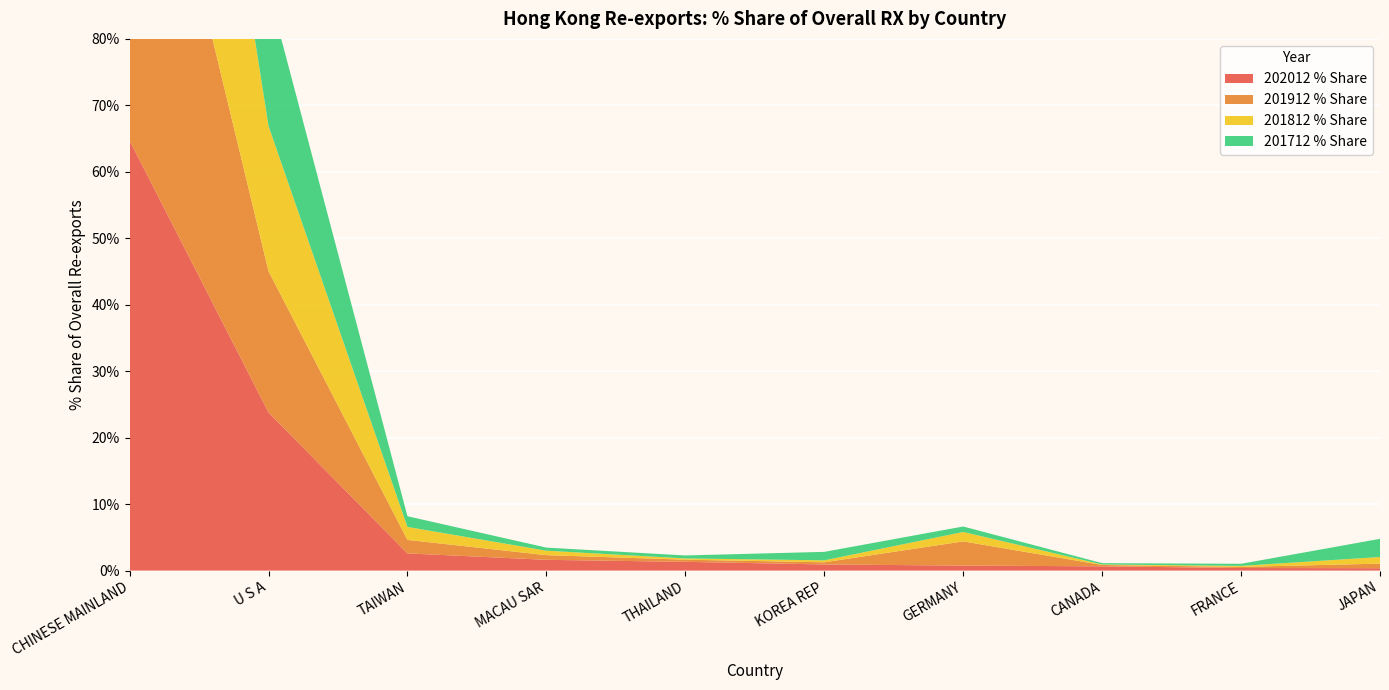

Reading left to right, extract all data points from this chart.

202012 % Share: 64.7	23.8	2.6	1.6	1.3	0.9	0.8	0.6	0.4	0.4
201912 % Share: 67.0	21.3	2.0	0.7	0.3	0.3	3.6	0.2	0.2	0.7
201812 % Share: 68.3	21.8	2.0	0.7	0.2	0.3	1.4	0.1	0.1	1.0
201712 % Share: 66.7	20.4	1.6	0.5	0.4	1.3	0.8	0.2	0.3	2.7